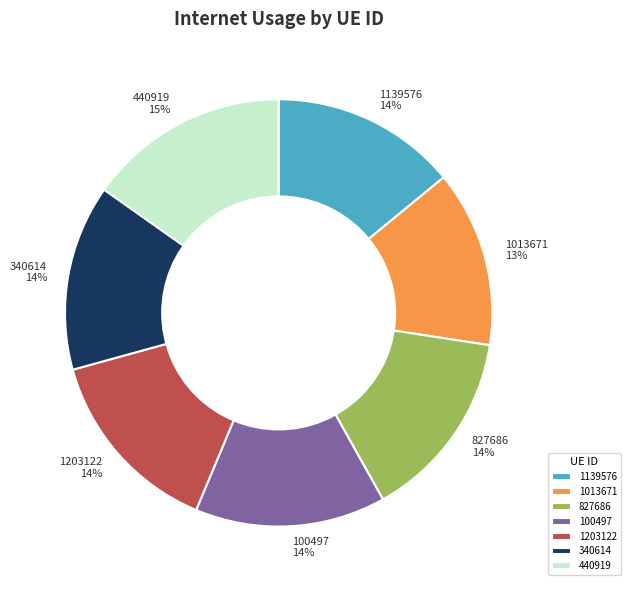

Does 1139576 account for over 50% of the chart?

No